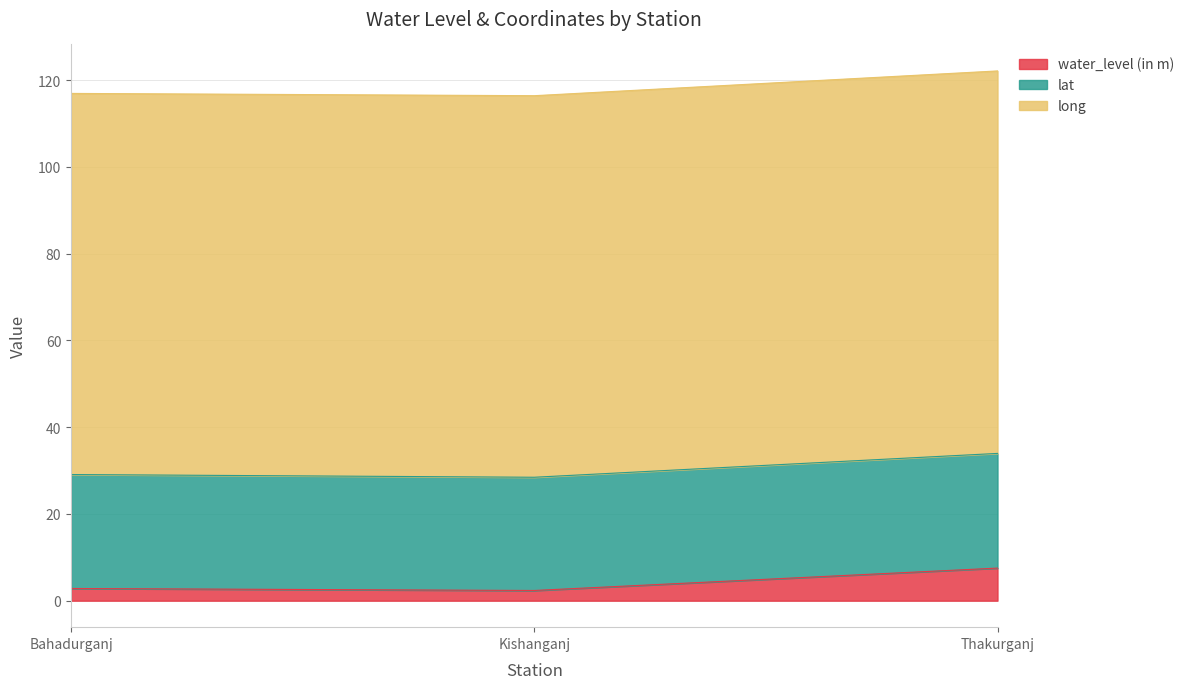

How many series are shown in this chart?

3